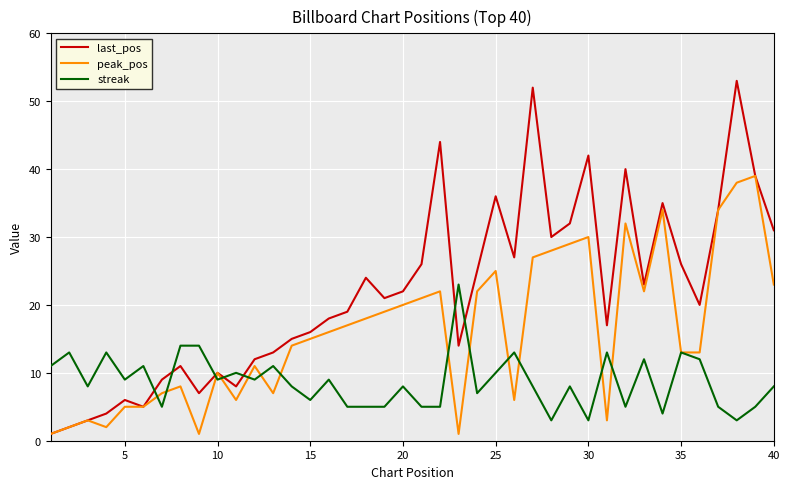

What is the minimum value for streak?

3